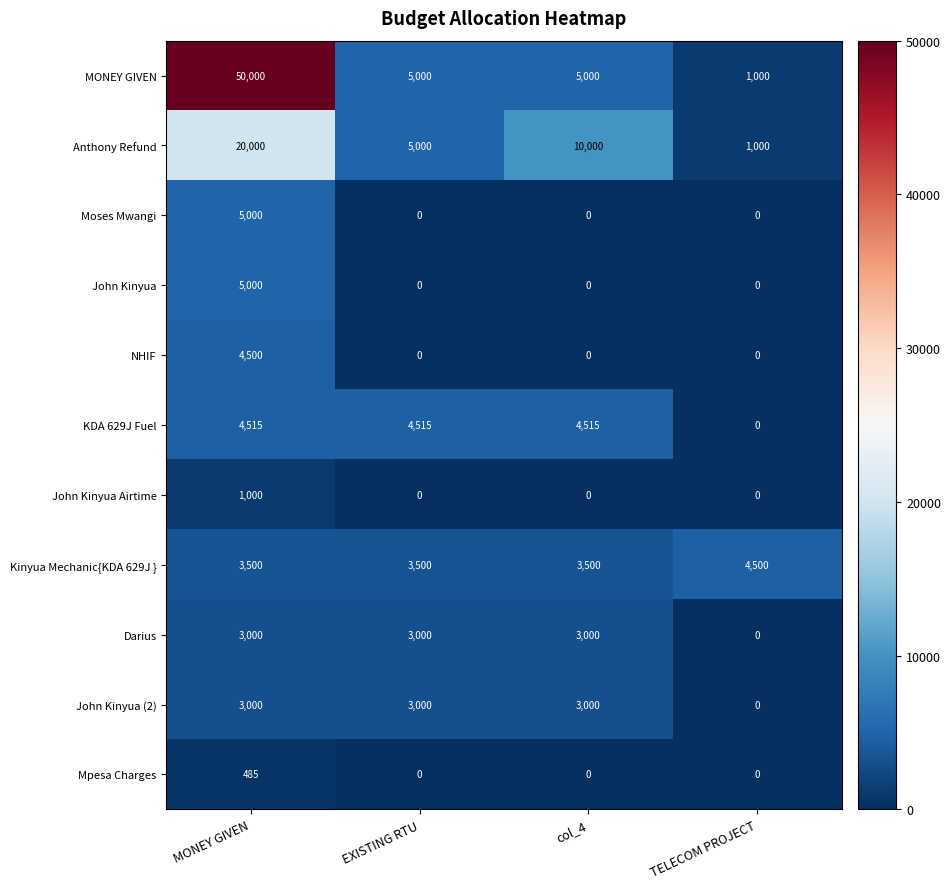

Which series changed the most between MONEY GIVEN and TELECOM PROJECT?

MONEY GIVEN